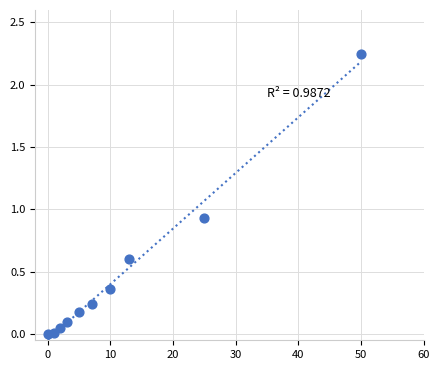

What is the range of X values (max minus min)?

50.0